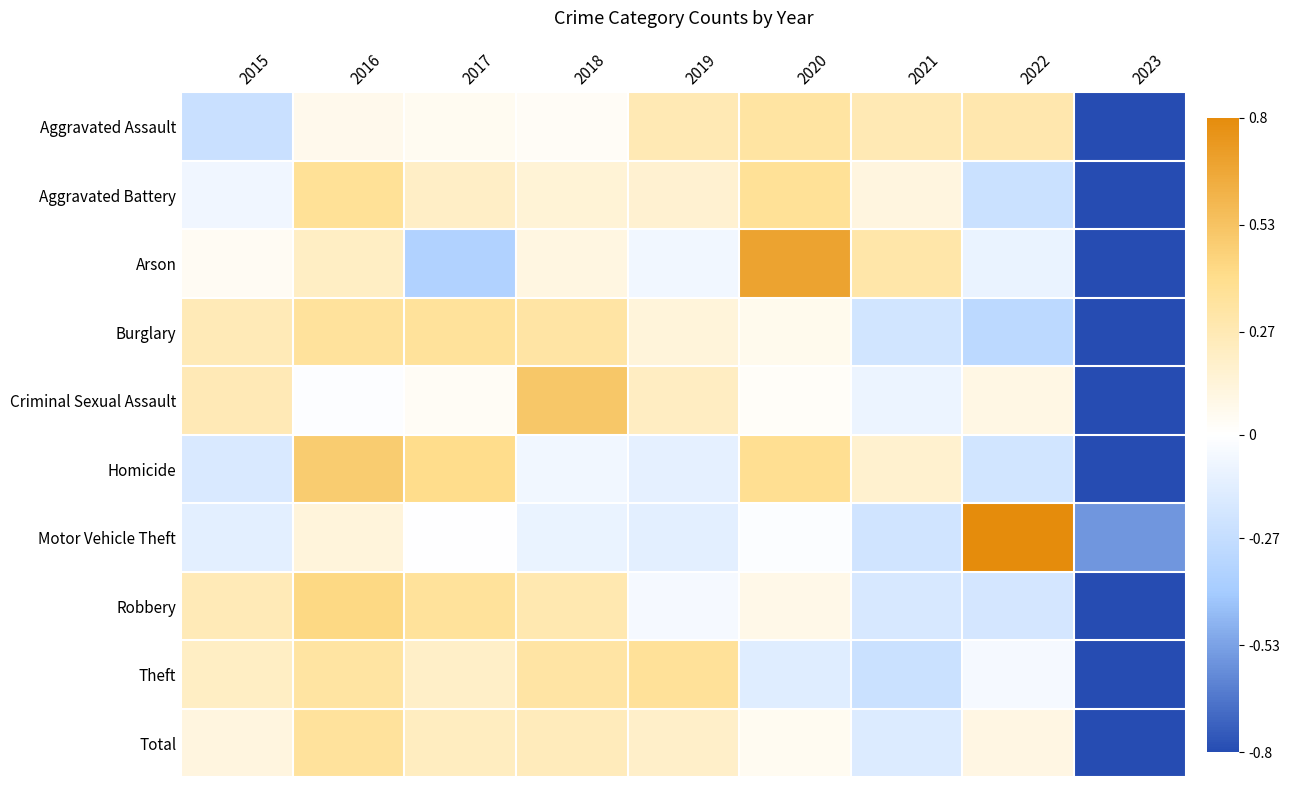

What is the spread (max minus min) of values at 2015?

0.6